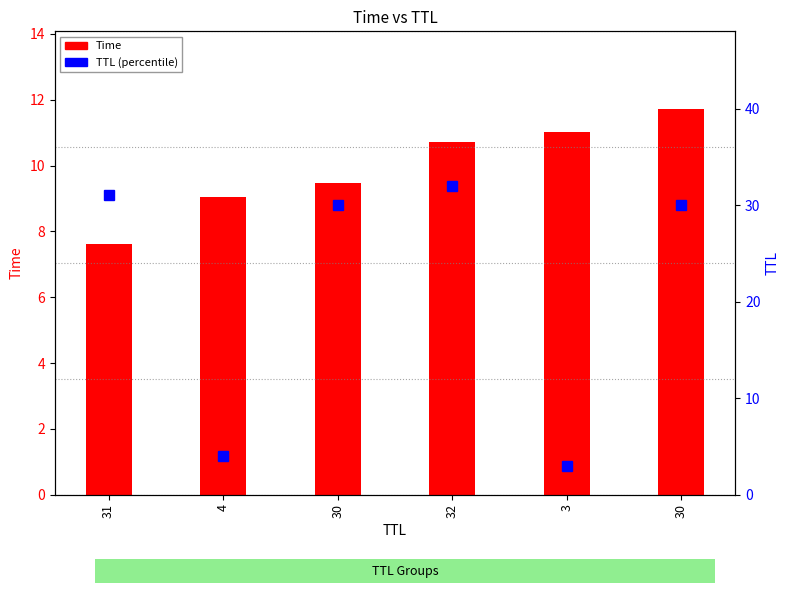

How many categories are shown in the chart?

6